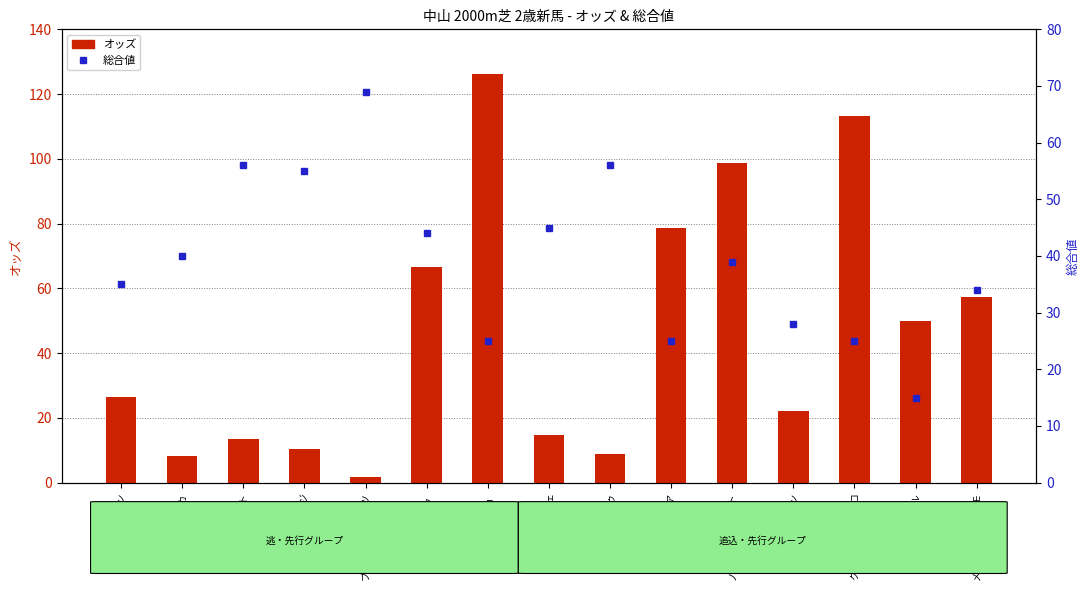

The オッズ series shows 69.3 at フレーゲル. True or false?

False